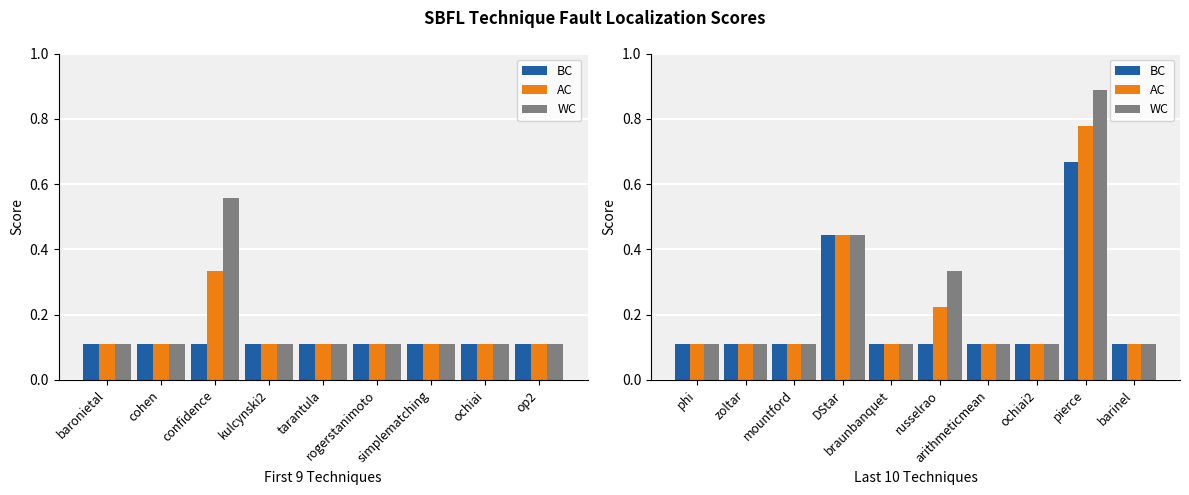

Which category has the lowest value in the AC series?

phi